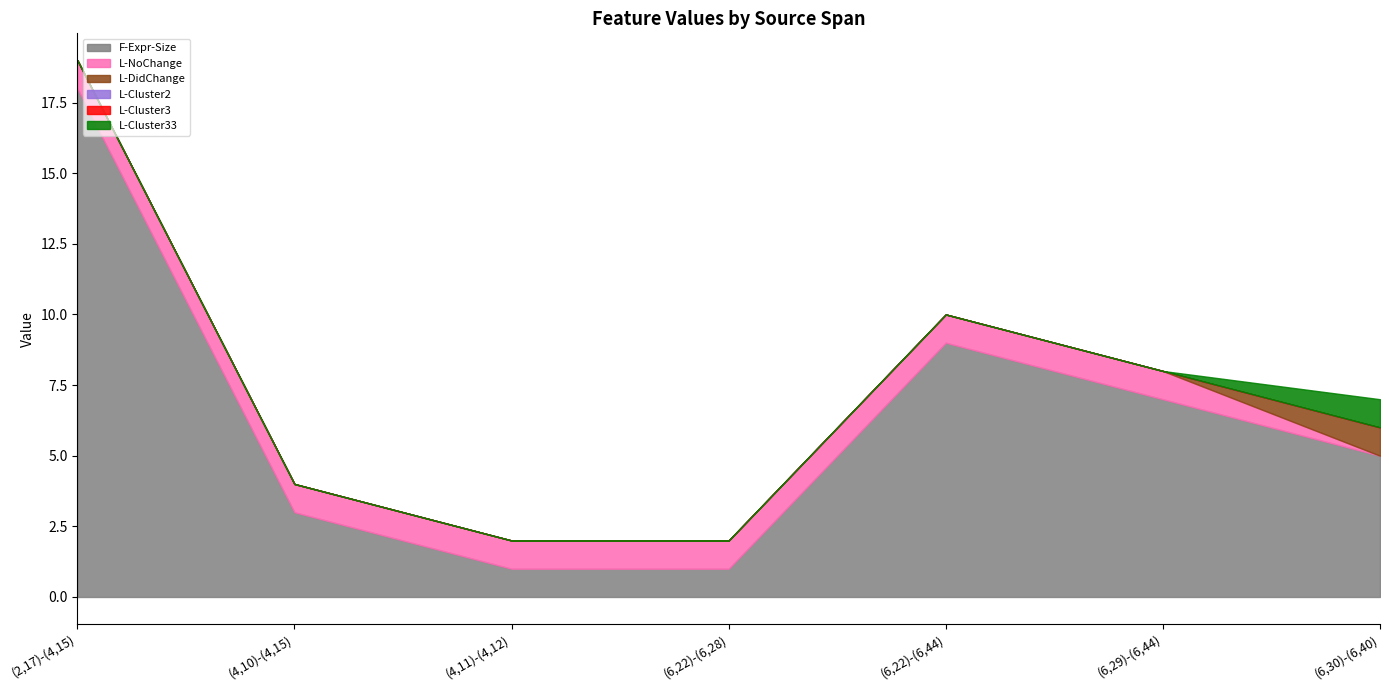

At (2,17)-(4,15), list the series in order from largest to smallest.

F-Expr-Size, L-NoChange, L-DidChange, L-Cluster2, L-Cluster3, L-Cluster33